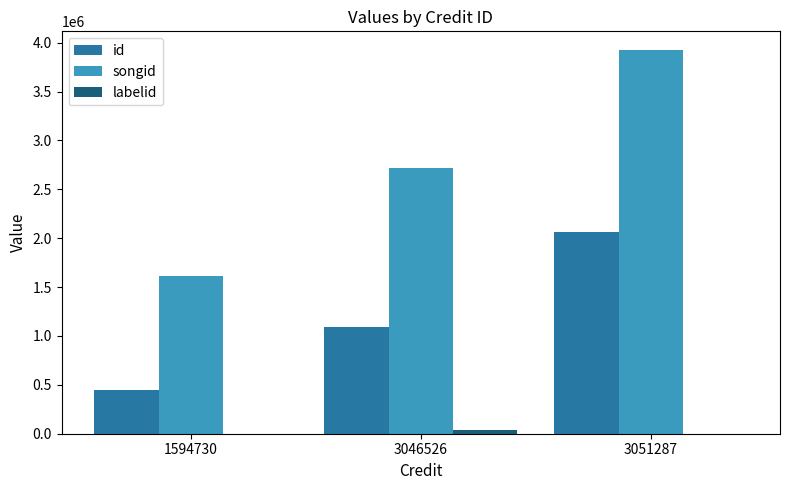

Count the number of categories in the chart.

3